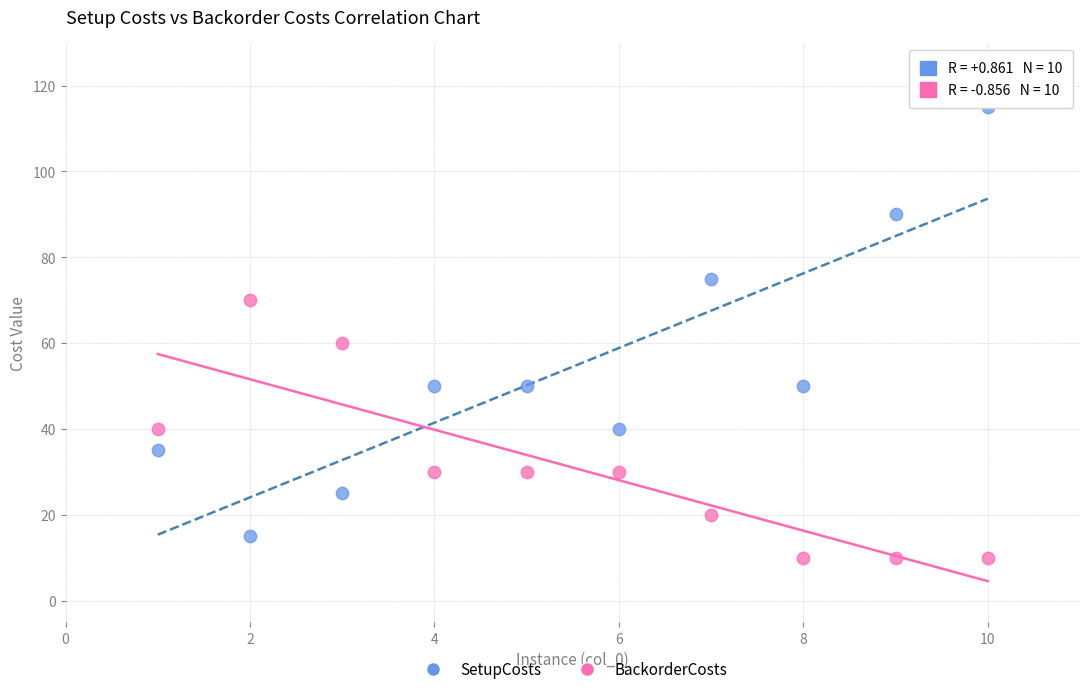

Which series reaches the maximum Y coordinate?

SetupCosts